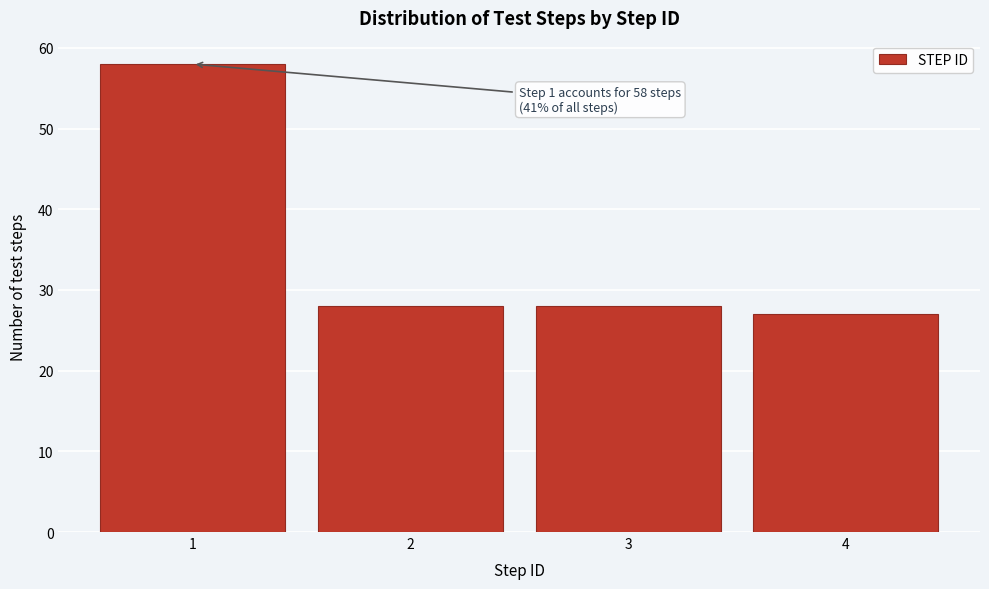

Over which range of the x-axis is the bar tallest?

0.5 to 1.5